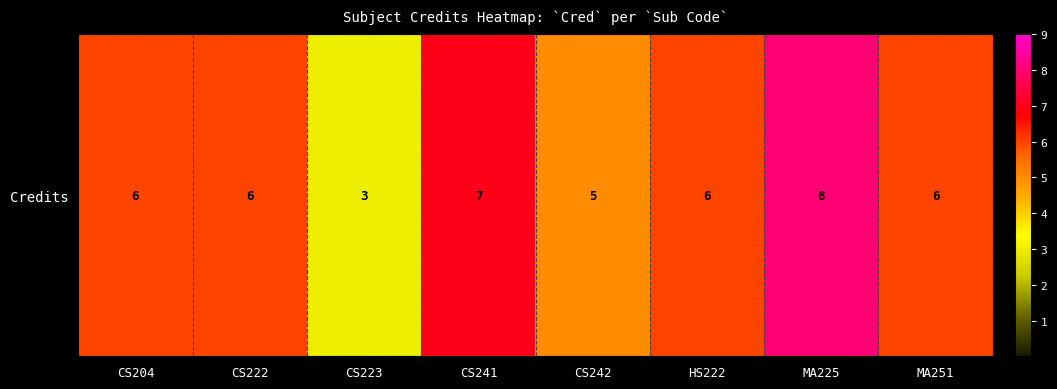

How many series are shown in this chart?

1